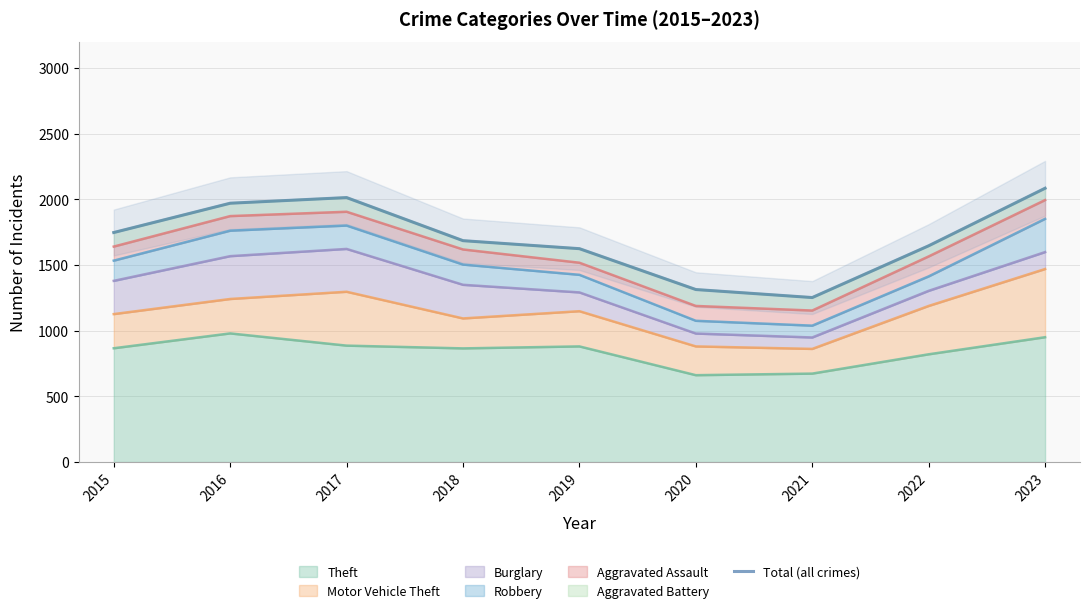

How many points are lower than both their immediate neighbors (excluding endpoints)?

1